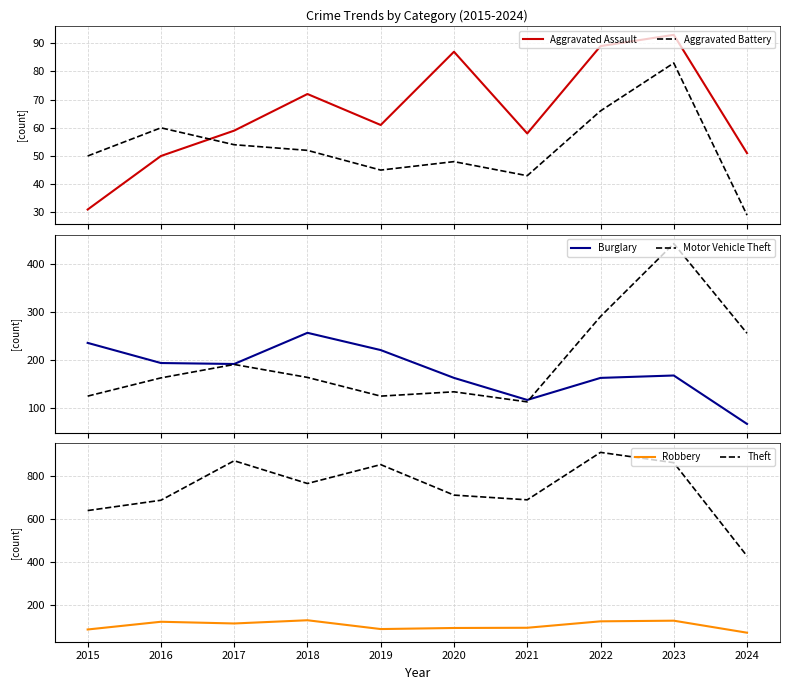

In Burglary, how many points are higher than both neighbors (excluding endpoints)?

2